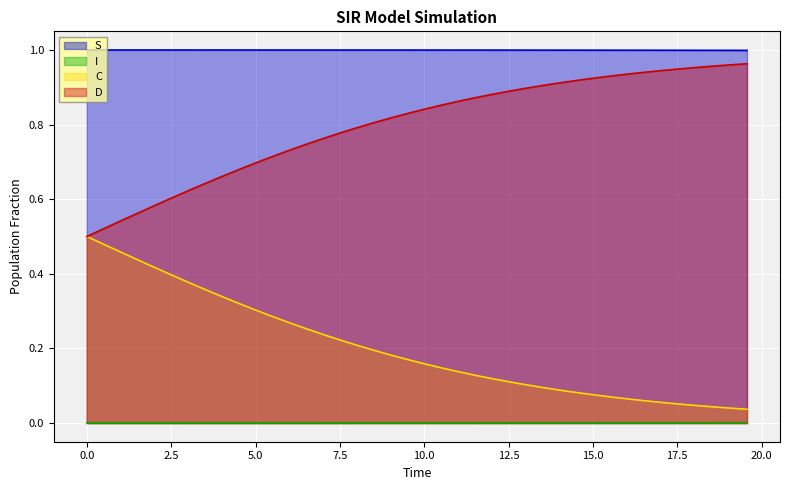

Which series has the largest total across all categories?

S